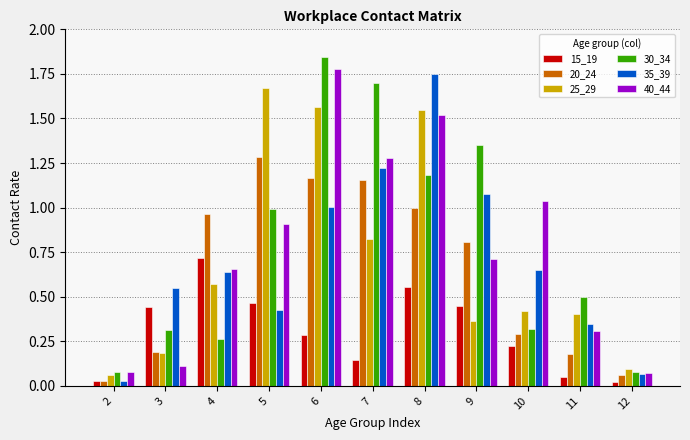

What are all the series names shown in the legend?

15_19, 20_24, 25_29, 30_34, 35_39, 40_44